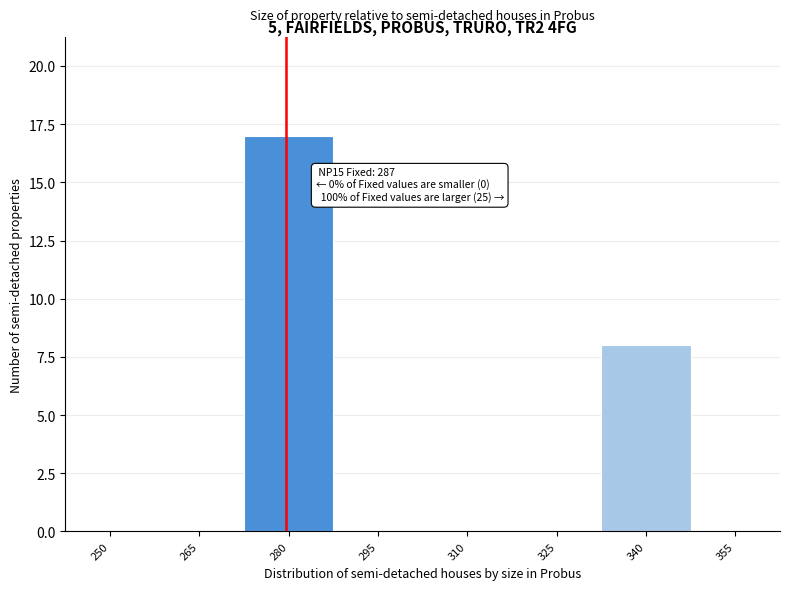

Reading left to right, extract all data points from this chart.

250=0	265=0	280=17	295=0	310=0	325=0	340=8	355=0